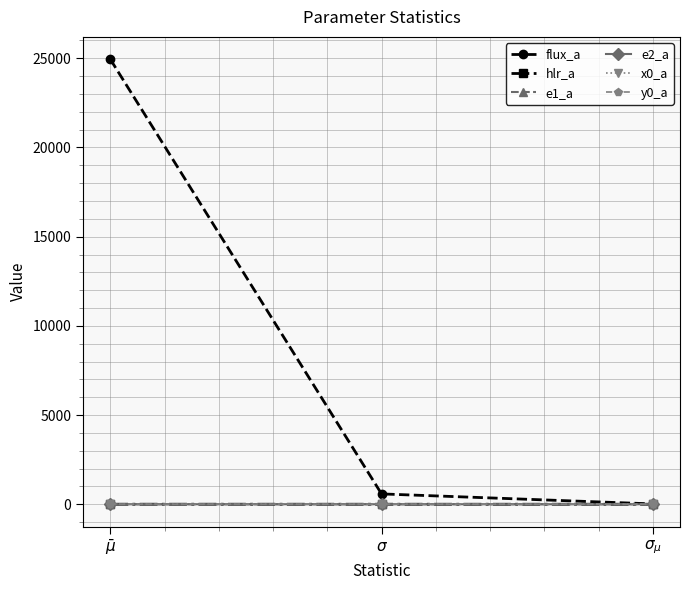

What is the sum of all y0_a values?

0.1